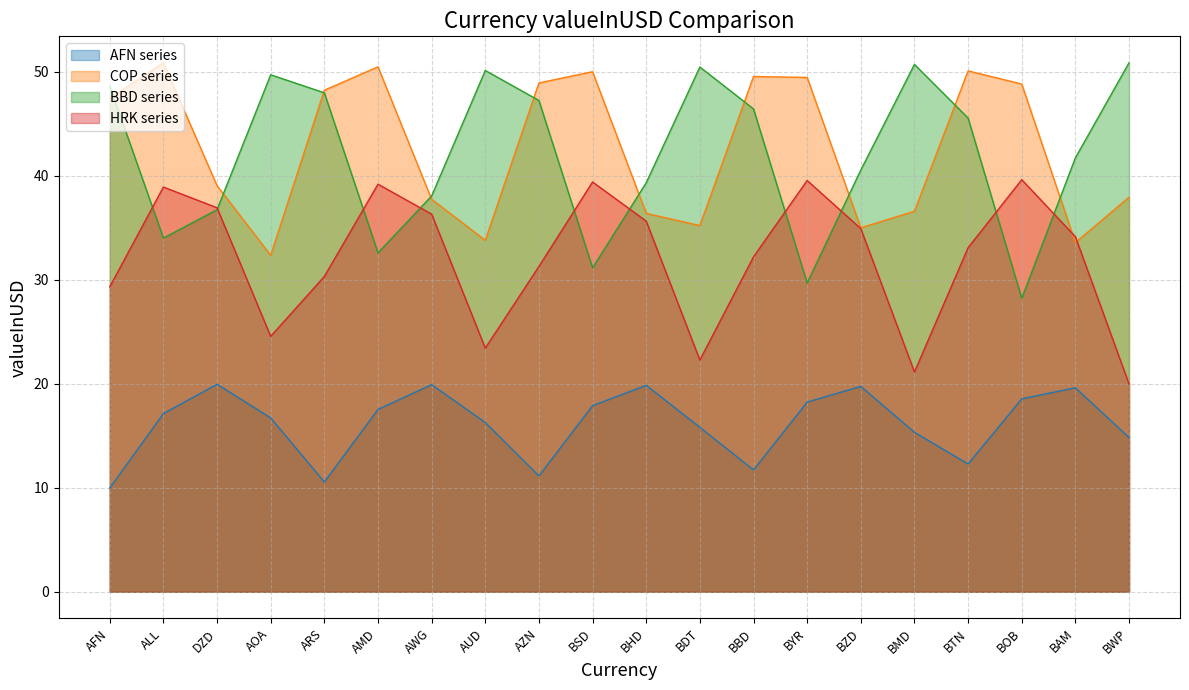

What value does the BBD series series have at BZD?

40.6